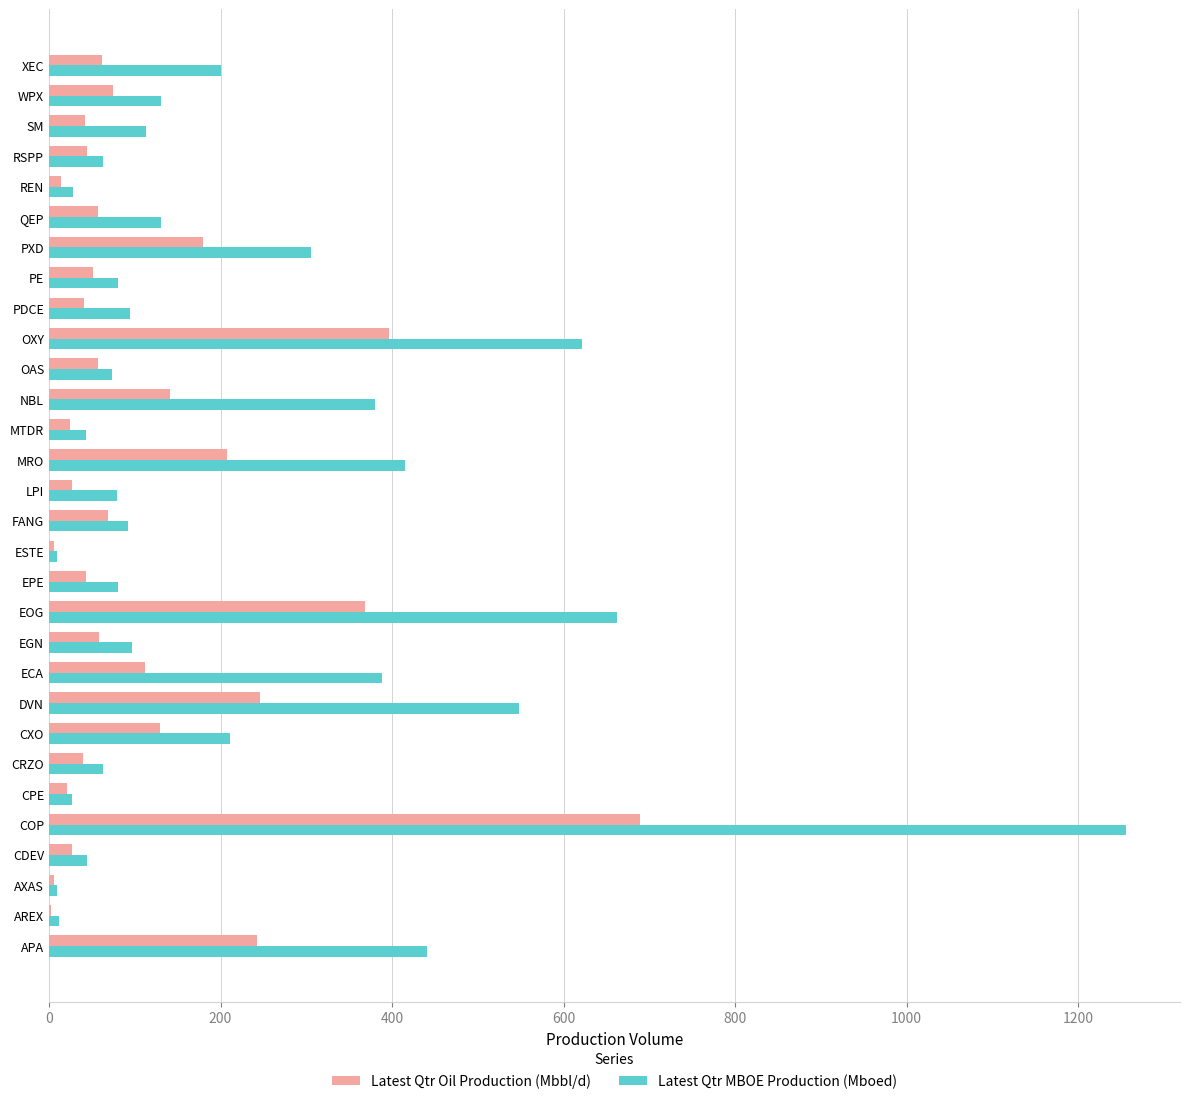

Which label corresponds to the largest value in the chart?

COP